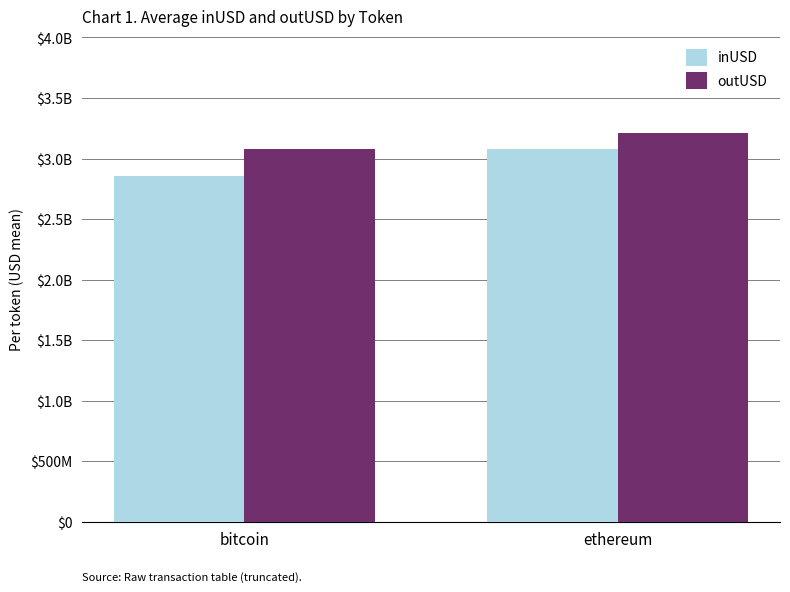

What are all the series names shown in the legend?

inUSD, outUSD